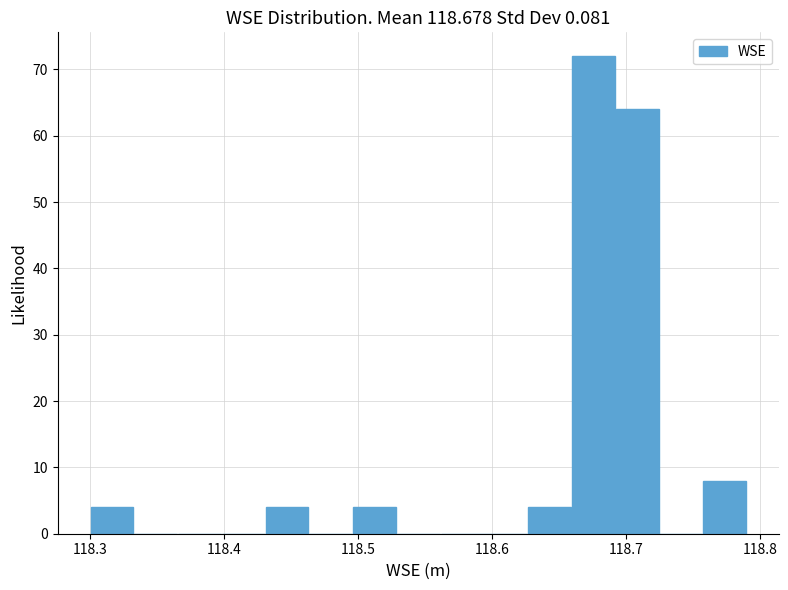

Read against the x-axis, roughly where is the centre of the tallest bar?

118.68